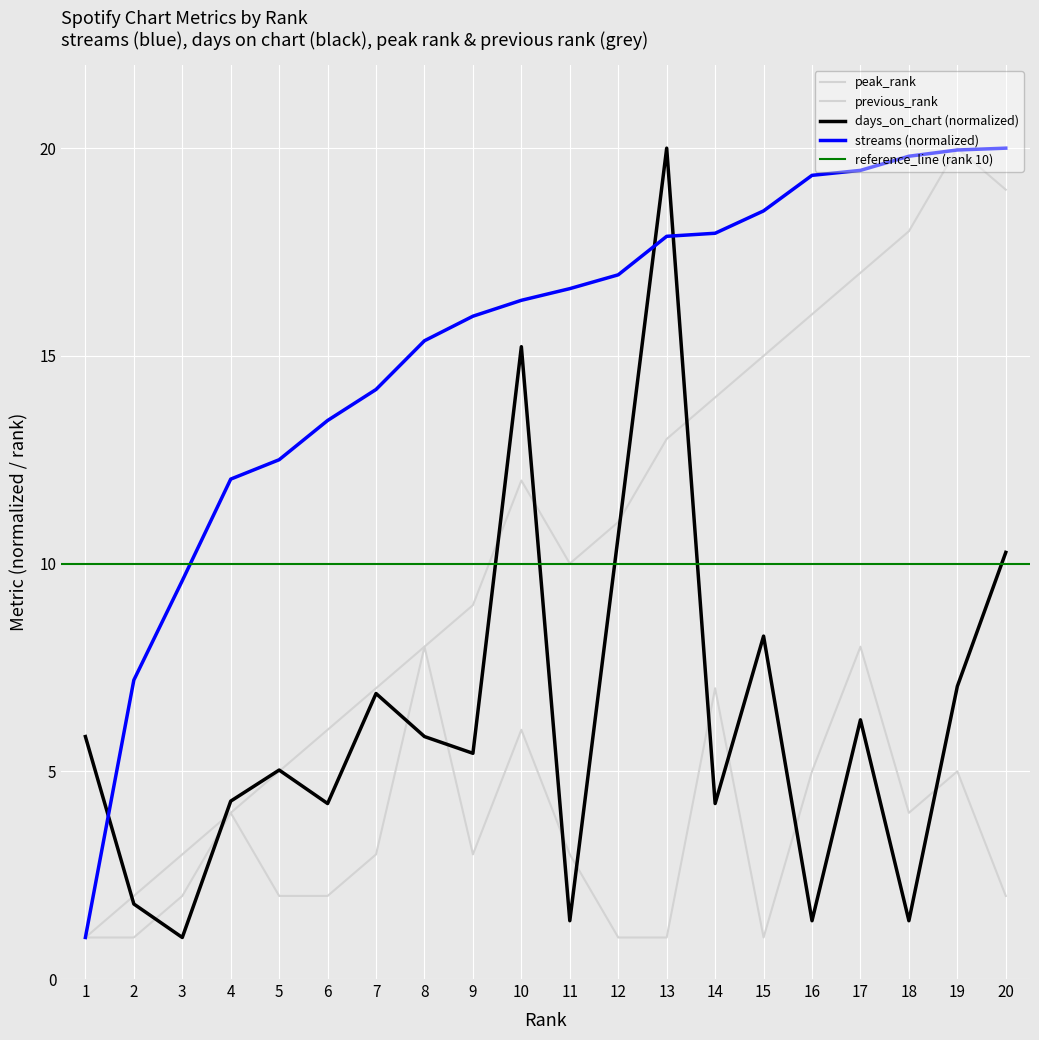

What is the average value of the previous_rank series?

10.5